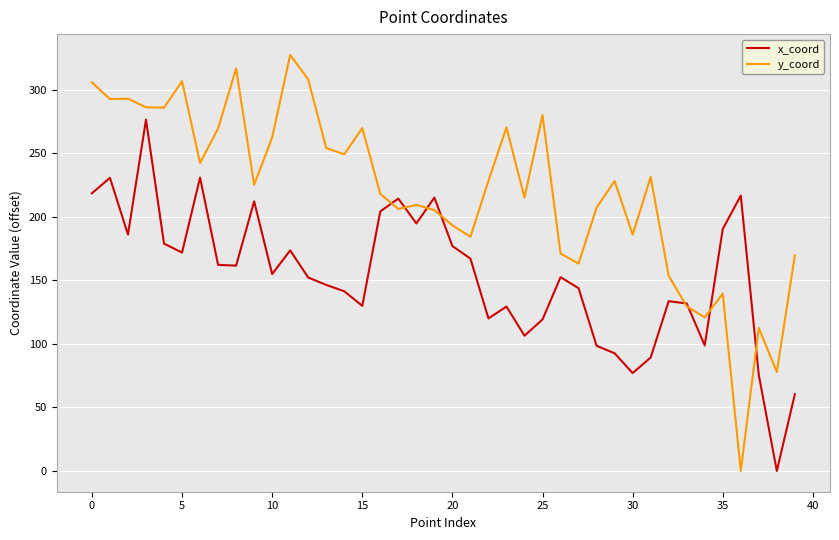

True or false: x_coord has more than 1 points higher than both neighbors.

True